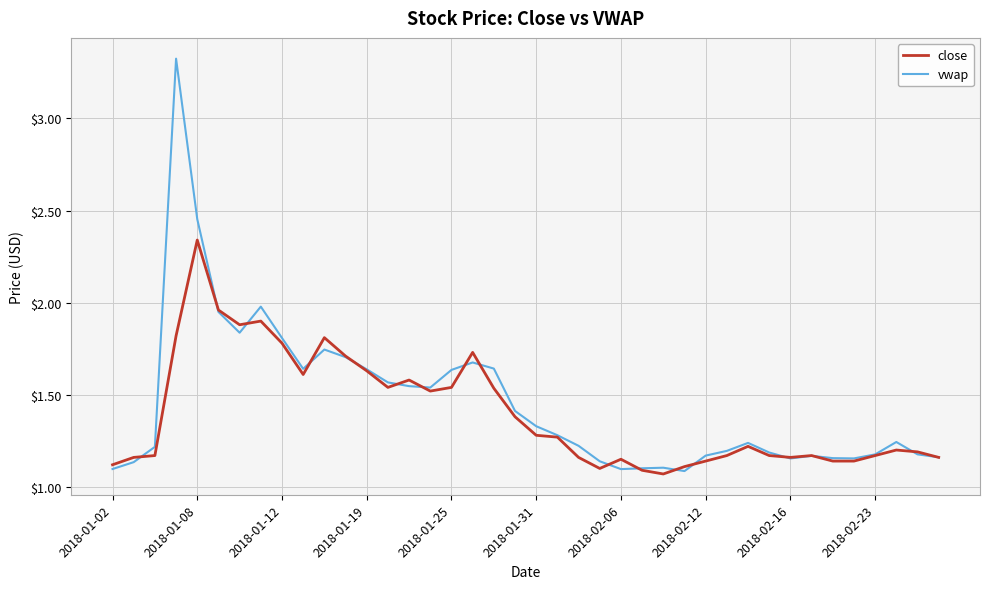

Which series has the largest range (max minus min)?

vwap